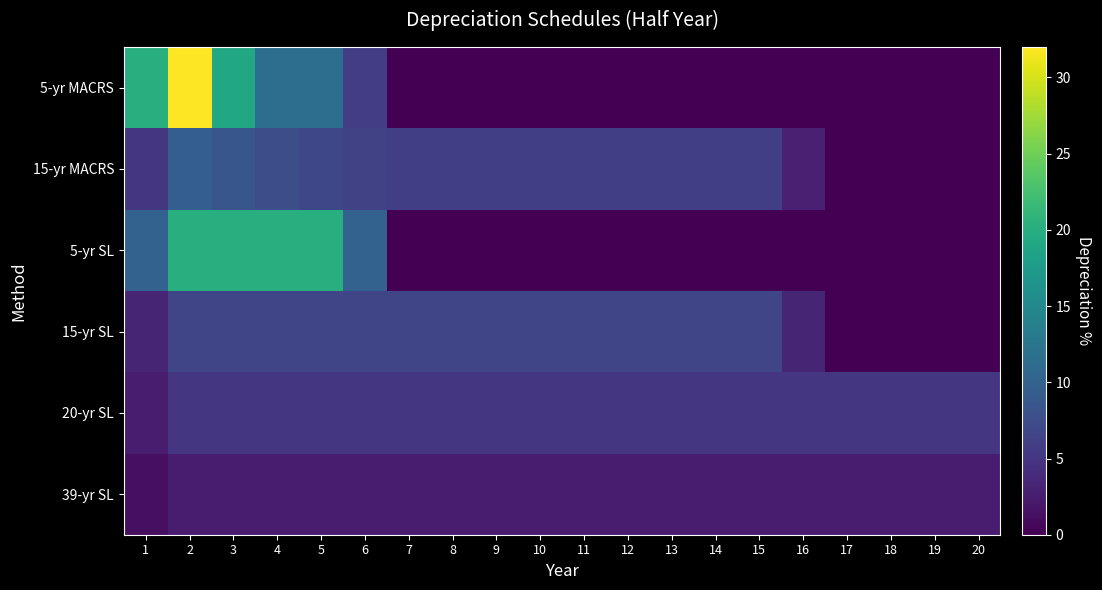

At 1, list the series in order from largest to smallest.

5-yr MACRS, 5-yr SL, 15-yr MACRS, 15-yr SL, 20-yr SL, 39-yr SL